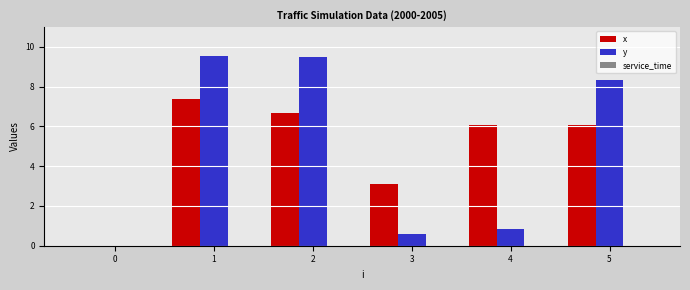

Which series has the widest spread of values?

y